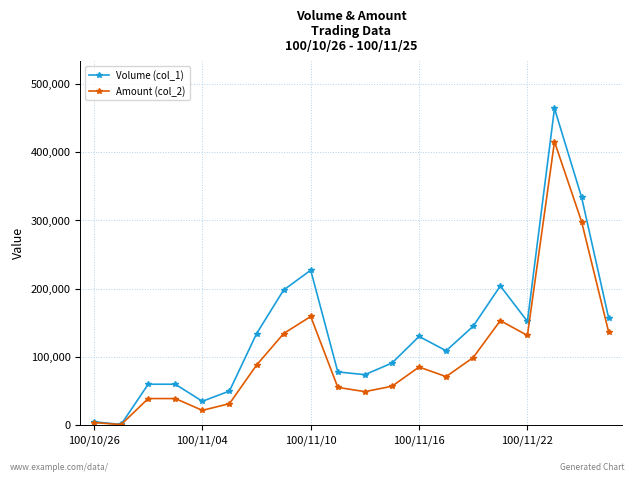

What is the difference between the second highest and second lowest values in the Amount (col_2) series?

294360